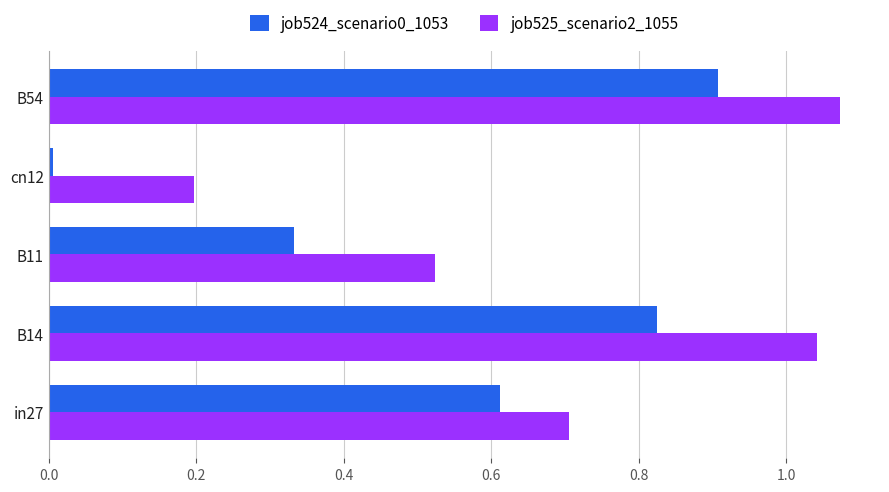

Rank the categories by job524_scenario0_1053 value from lowest to highest.

cn12, B11, in27, B14, B54